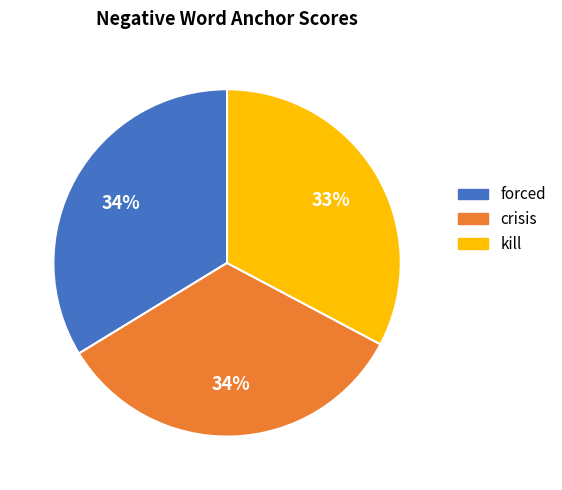

To the nearest percent, what is the average slice percentage?

33%